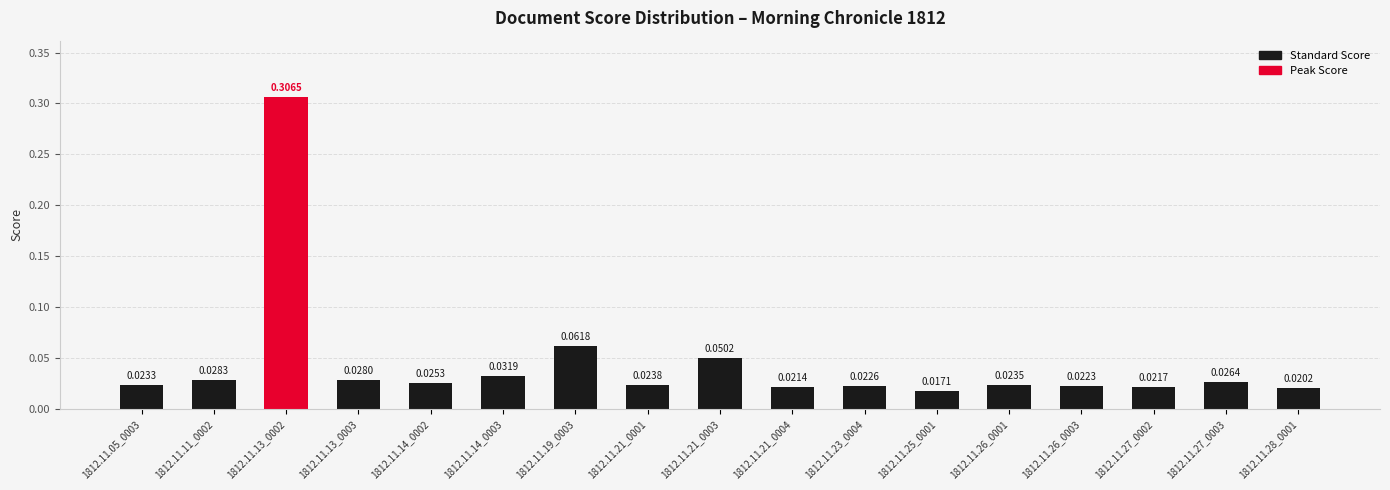

Which has a higher value, 1812.11.21_0004 or 1812.11.21_0003?

1812.11.21_0003